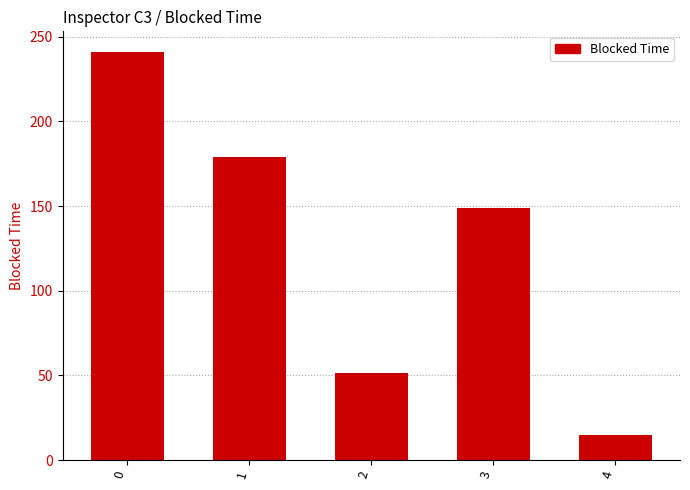

The chart shows a value of 241.1 at 0. True or false?

True